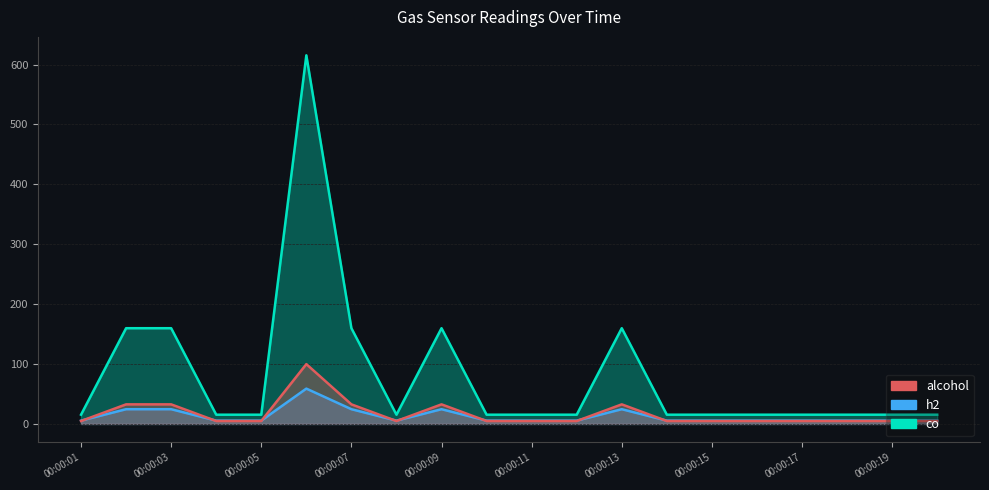

Reading left to right, extract all data points from this chart.

h2: 5.5	24.6	24.6	5.5	5.5	59.0	24.6	5.5	24.6	5.5	5.5	5.5	24.6	5.5	5.5	5.5	5.5	5.5	5.5	5.5
co: 15.4	159.9	159.9	15.4	15.4	615.5	159.9	15.4	159.9	15.4	15.4	15.4	159.9	15.4	15.4	15.4	15.4	15.4	15.4	15.4
alcohol: 4.9	32.7	32.7	4.9	4.9	99.9	32.7	4.9	32.7	4.9	4.9	4.9	32.7	4.9	4.9	4.9	4.9	4.9	4.9	4.9